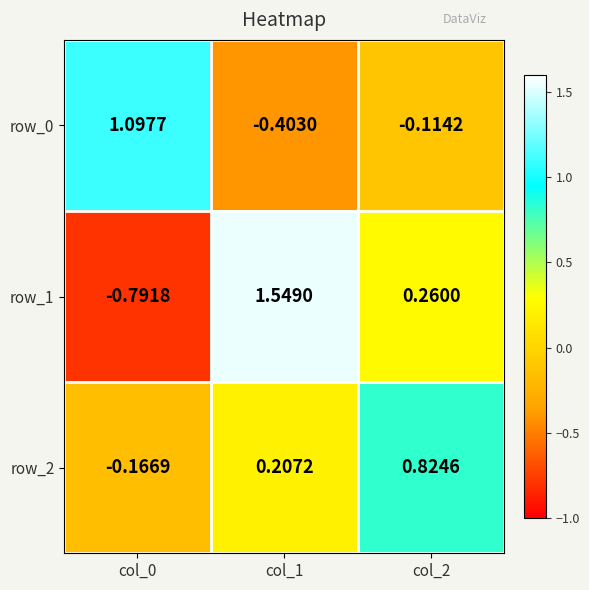

How many values in row_2 are below zero?

1